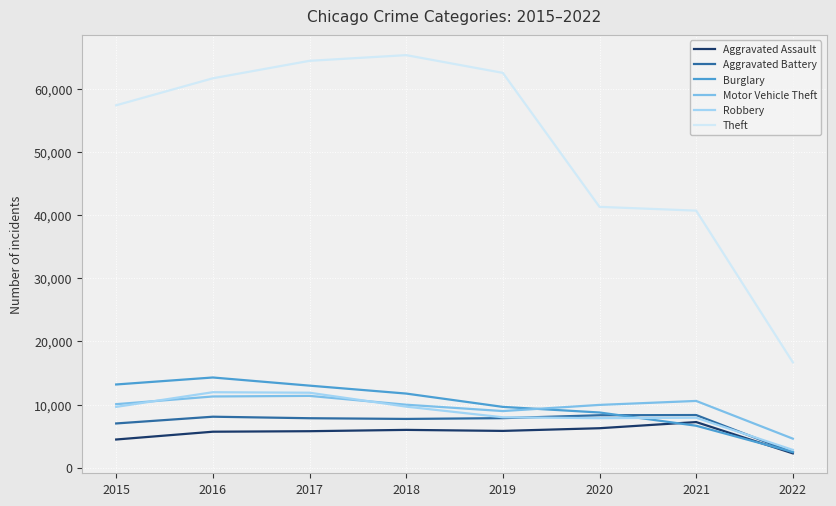

What is the difference between the Aggravated Assault values at 2018 and 2022?

3714